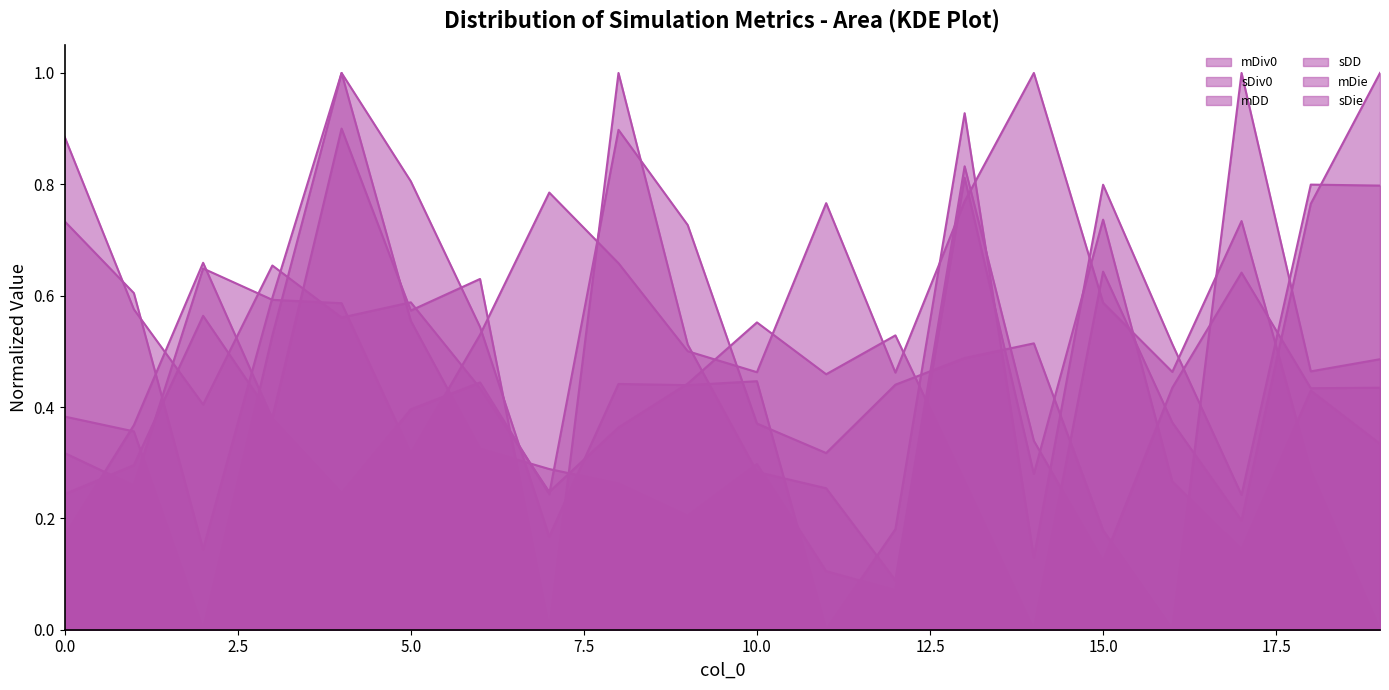

Where do mDiv0 and mDie first cross each other?

1 and 2